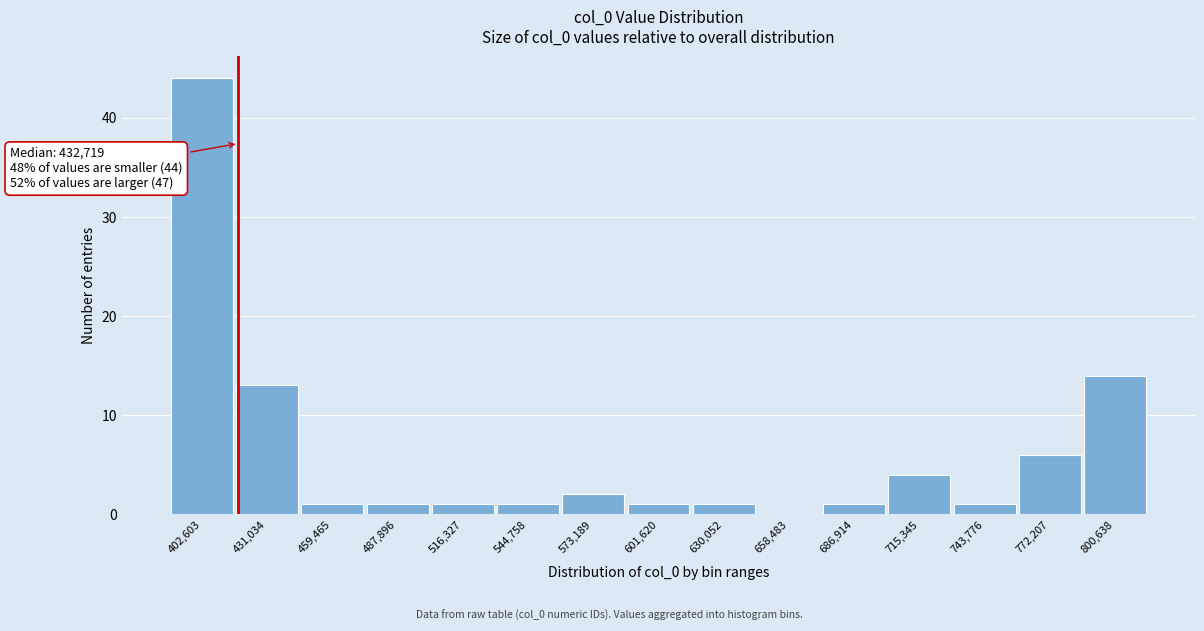

Reading right to left, transcribe all the data shown in this chart.

800,638=14	772,207=6	743,776=1	715,345=4	686,914=1	658,483=0	630,052=1	601,620=1	573,189=2	544,758=1	516,327=1	487,896=1	459,465=1	431,034=13	402,603=44